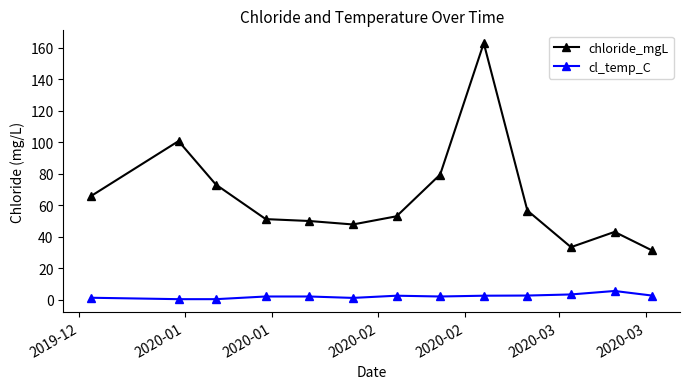

What is the difference between the maximum and minimum values in the chloride_mgL series?

131.6